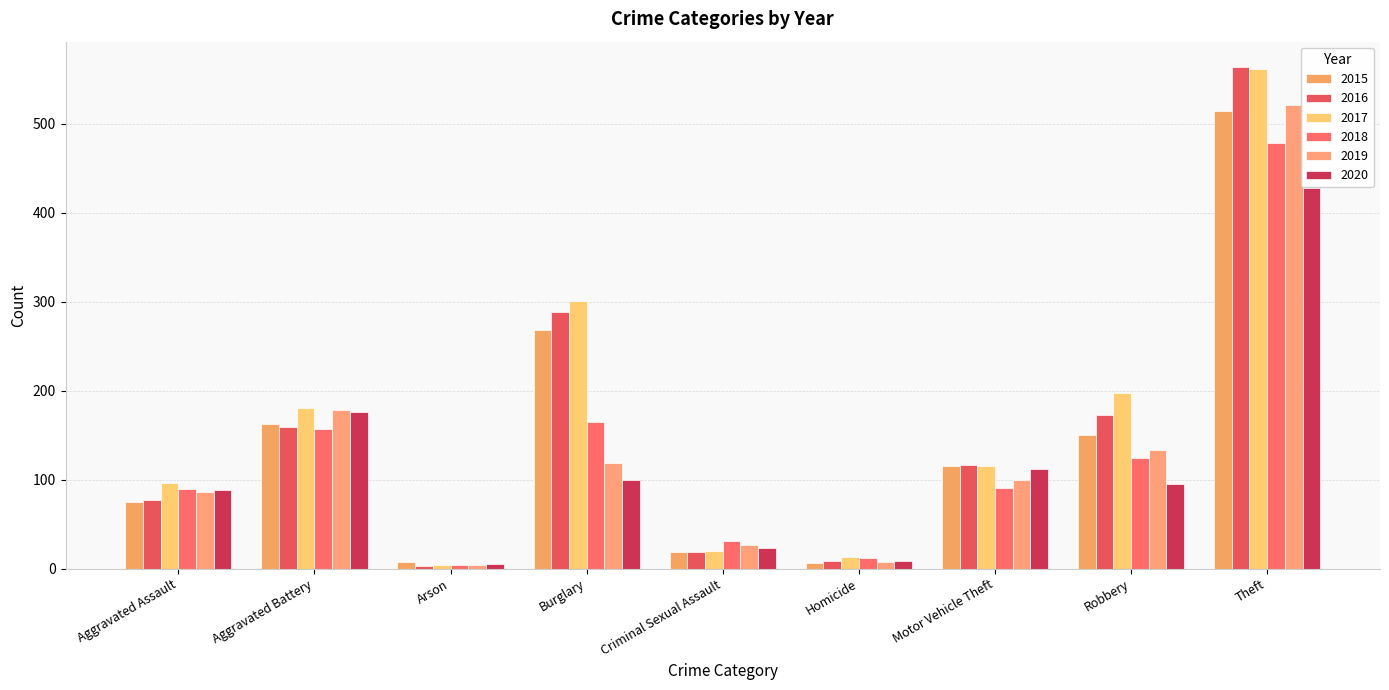

What is the greatest value displayed?

564